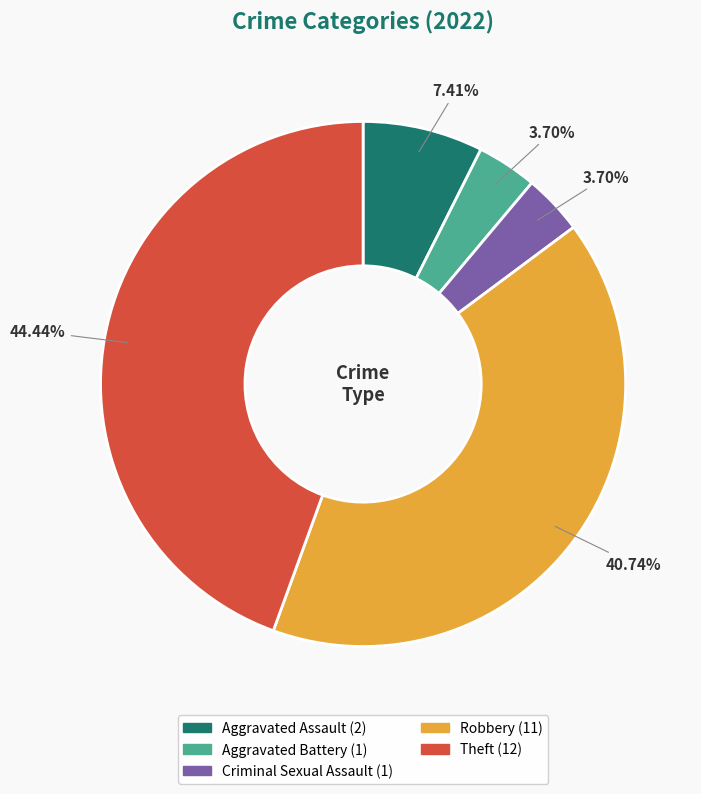

To the nearest percent, what is the difference between the largest and smallest slice percentages?

41%